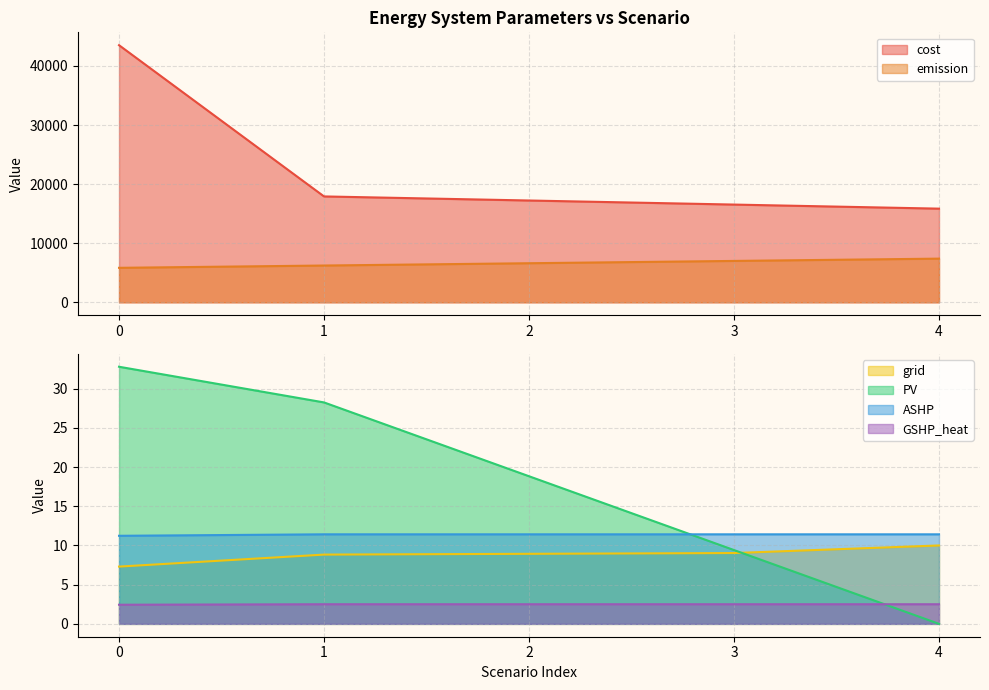

What are all the series names shown in the legend?

cost, emission, grid, PV, ASHP, GSHP_heat